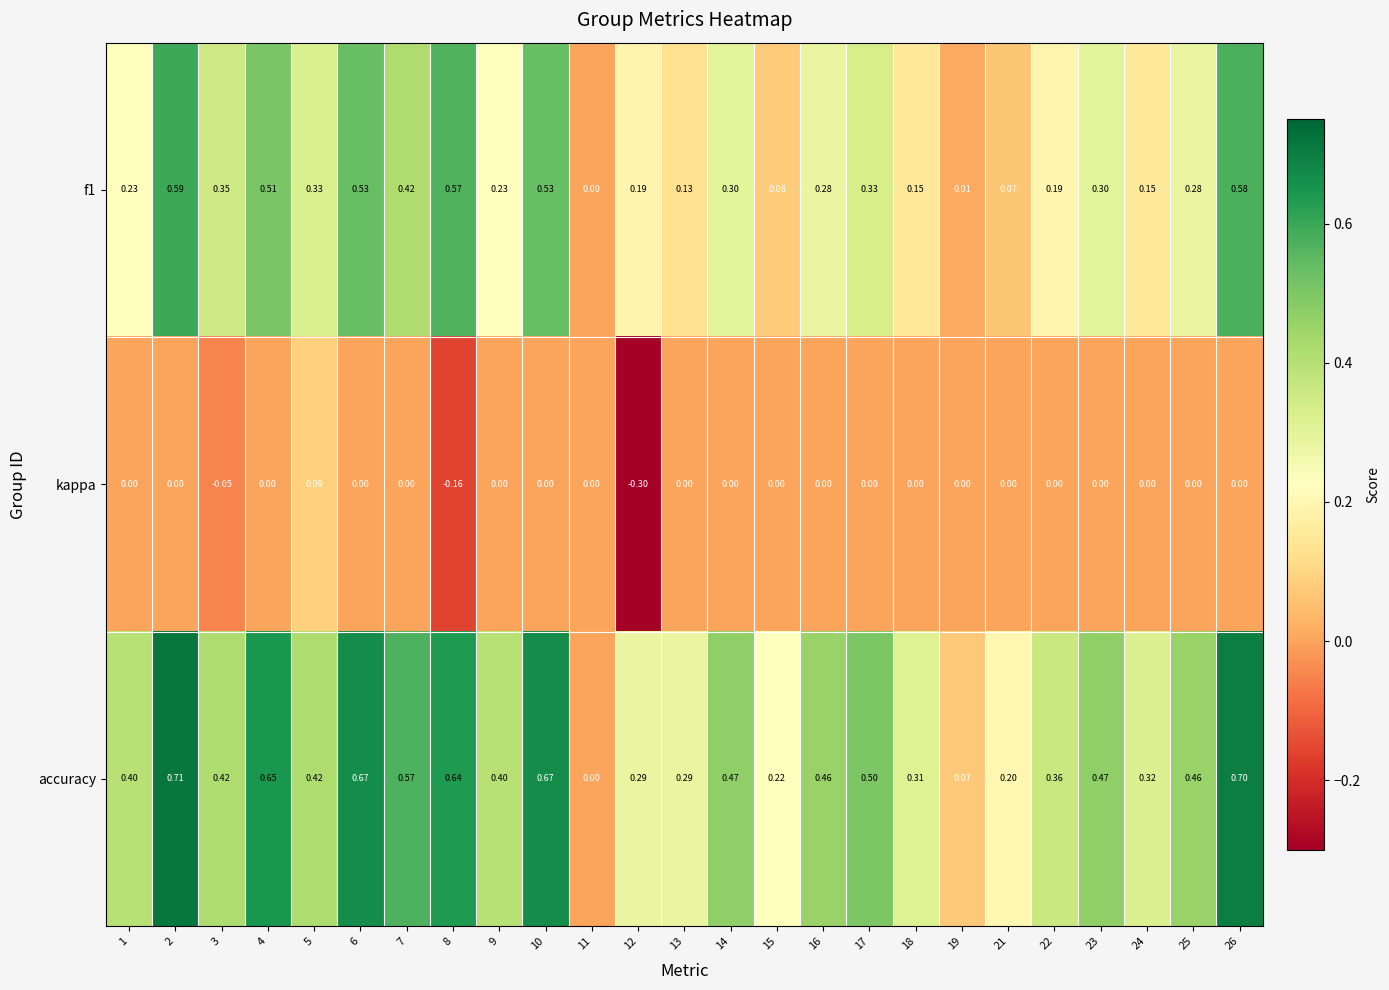

Which series changed the most between 12 and 17?

kappa